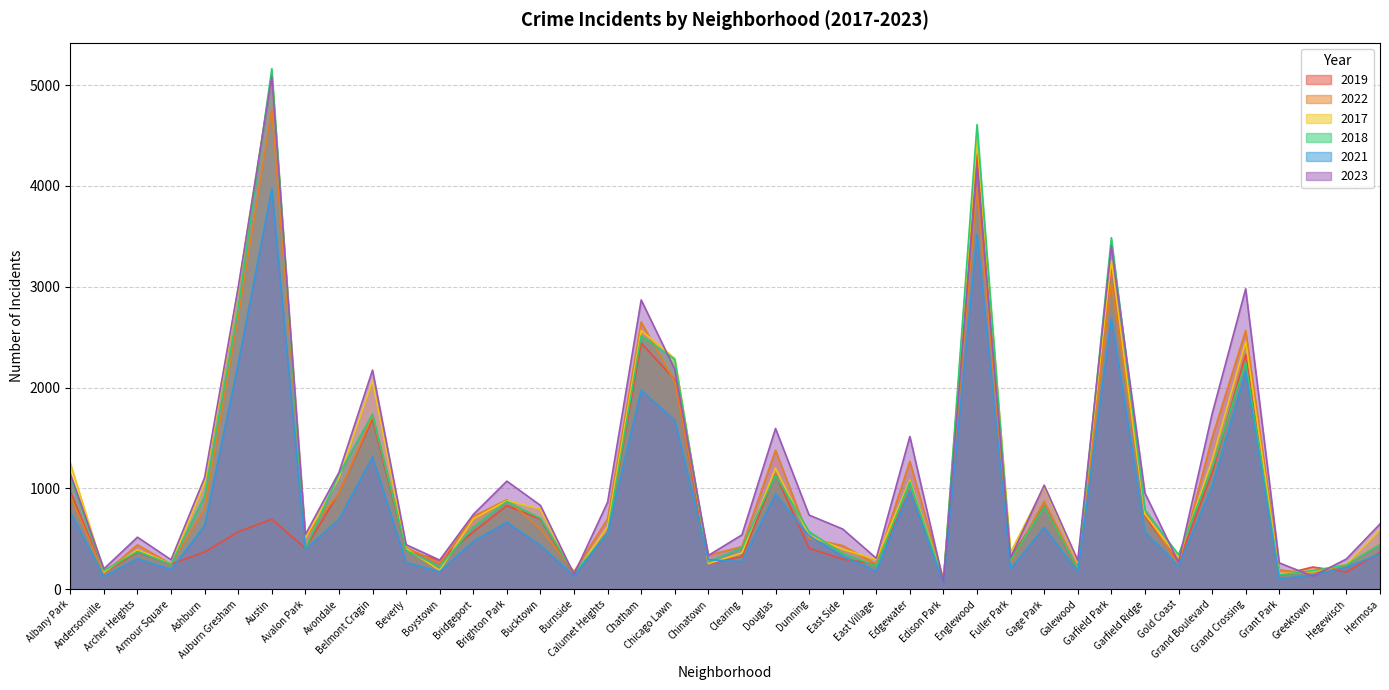

What is the average value of the 2018 series?

1037